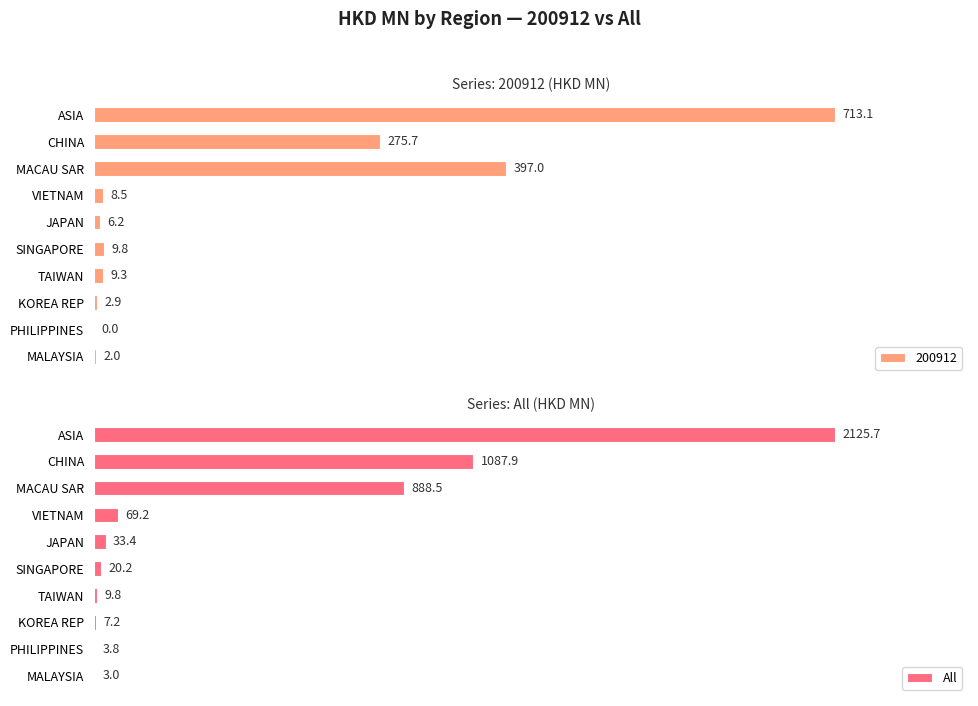

At which label does All reach its peak?

ASIA